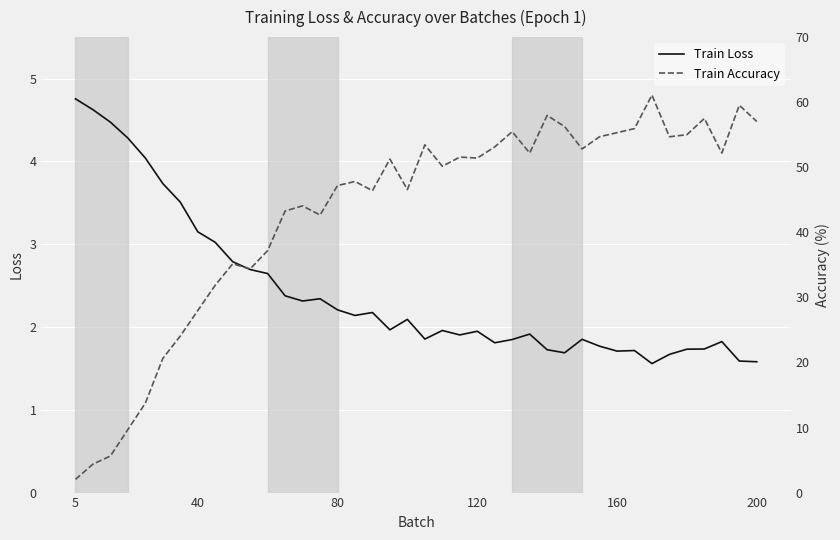

Which category has the highest value in the Train Loss series?

5